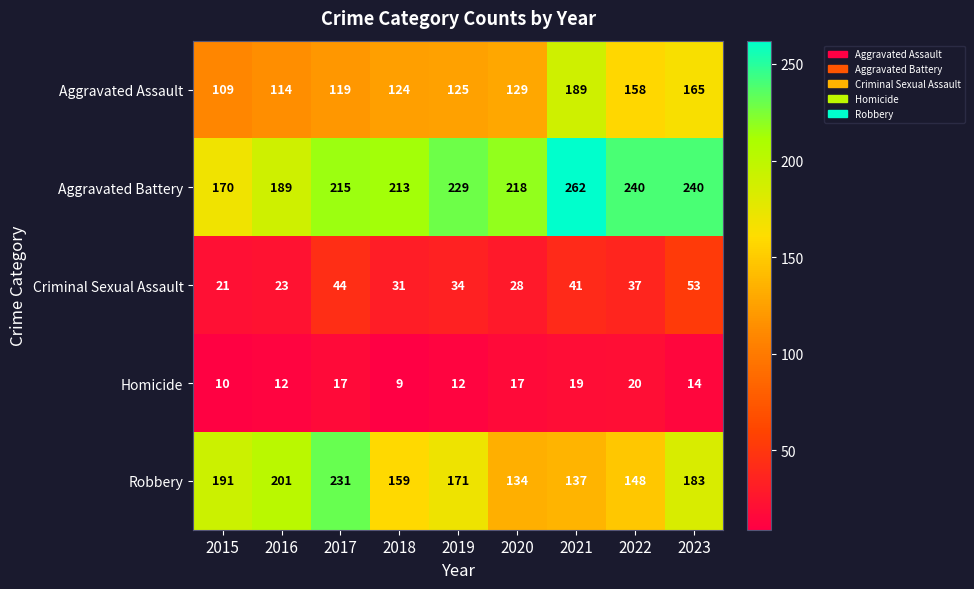

At how many categories does at least one series exceed 104?

9